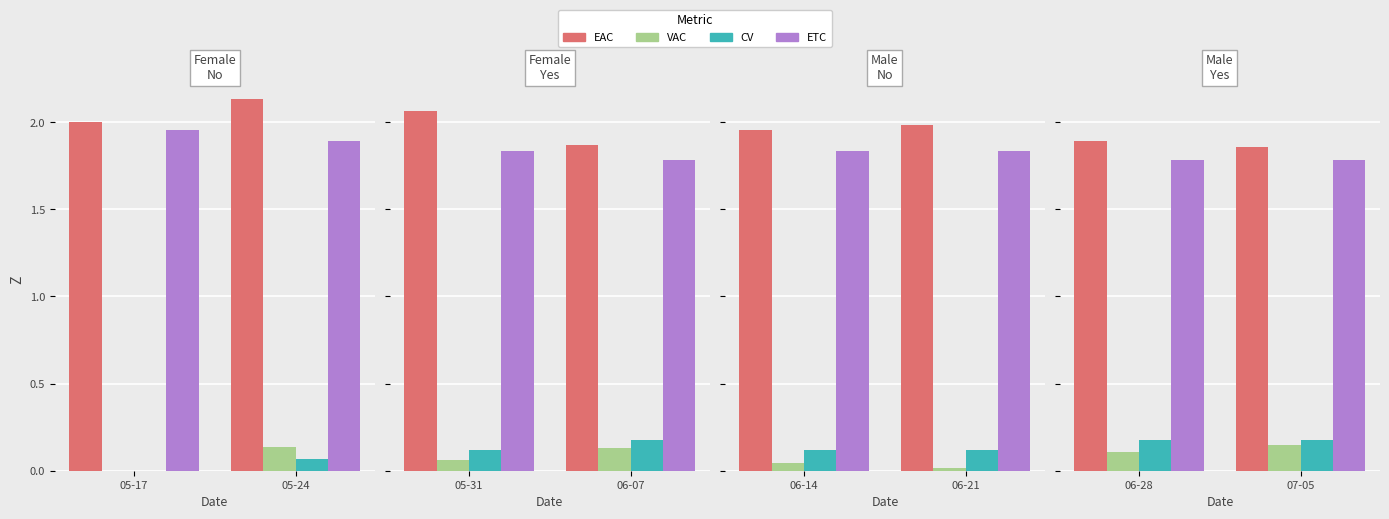

True or false: CV has a value of 0.1 at 07-05.

False